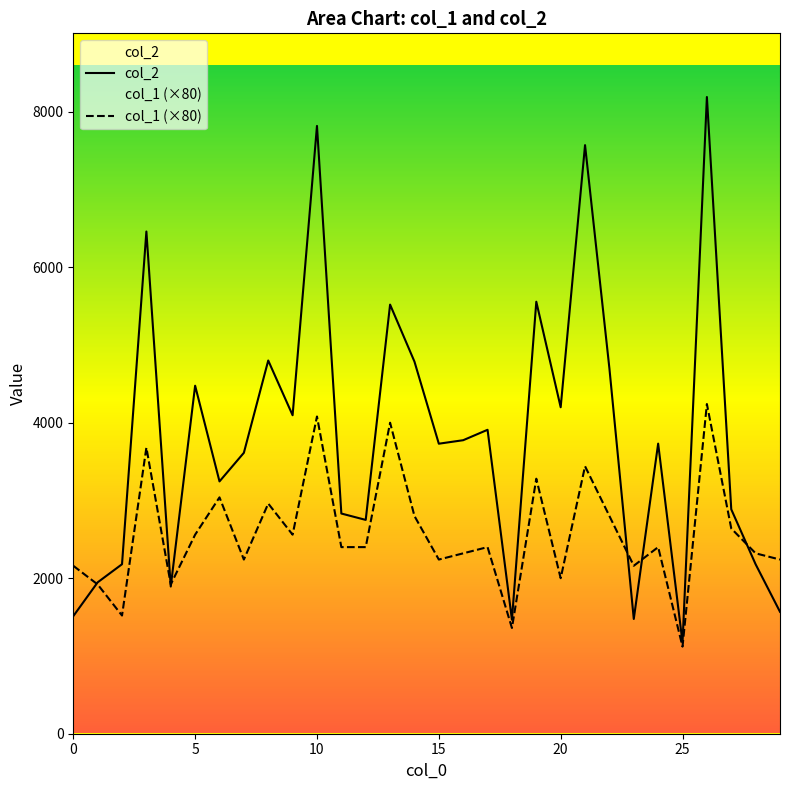

At 14, list the series in order from smallest to largest.

col_1 (×80), col_2